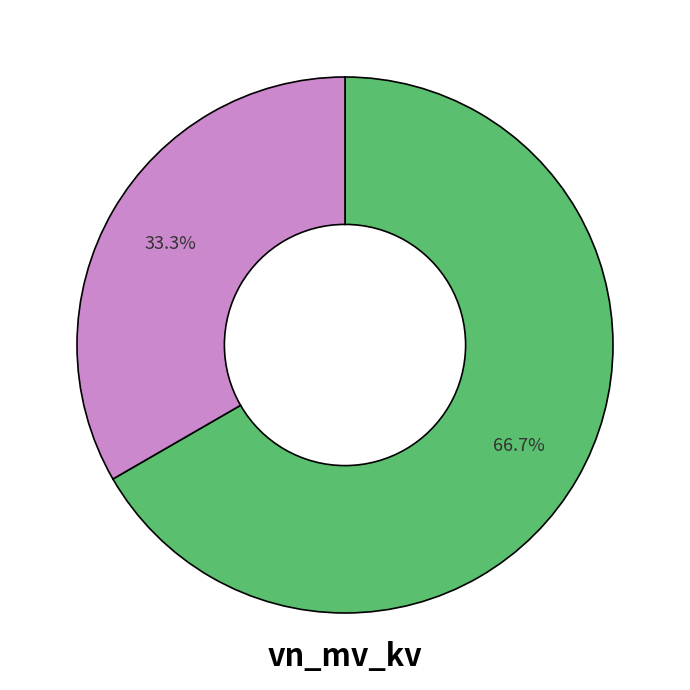

Is there a majority slice in this chart?

Yes